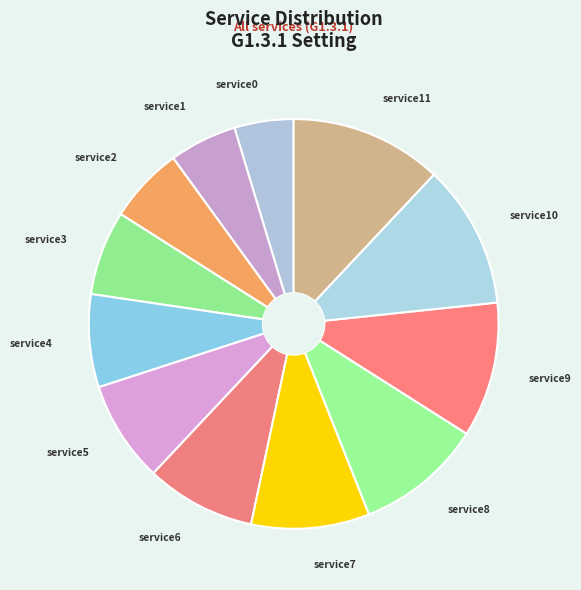

How many segments does this pie chart have?

12